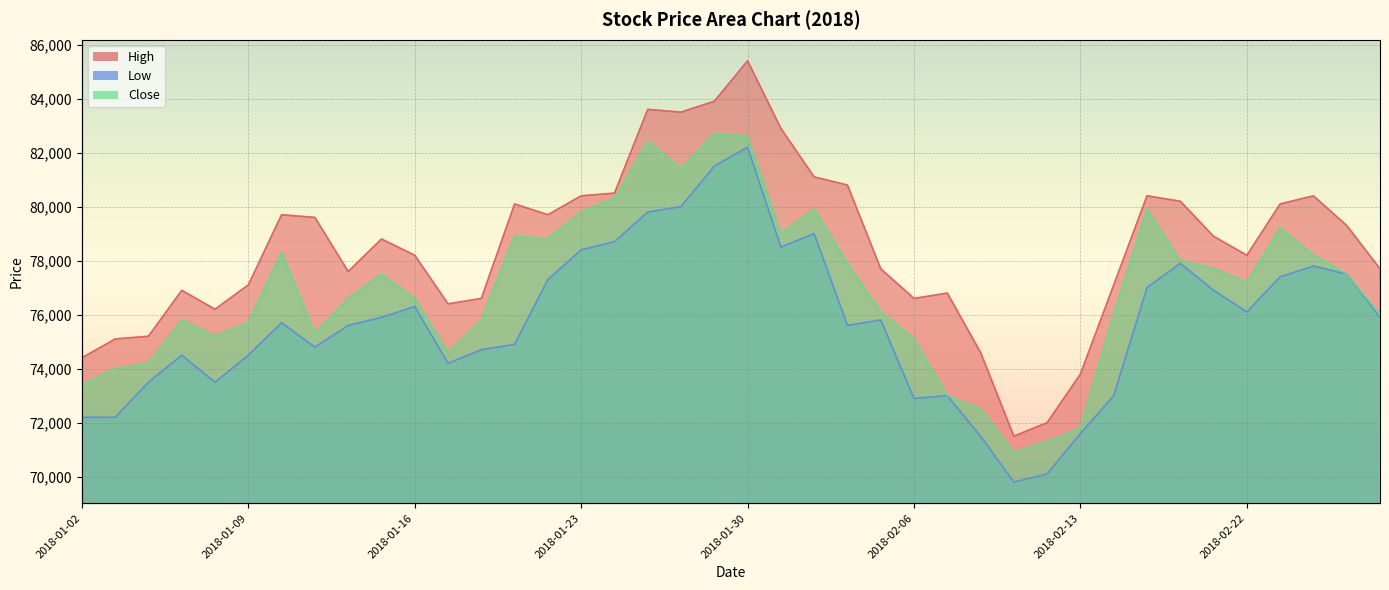

What is the label of the 37th point from the right?

2018-01-05